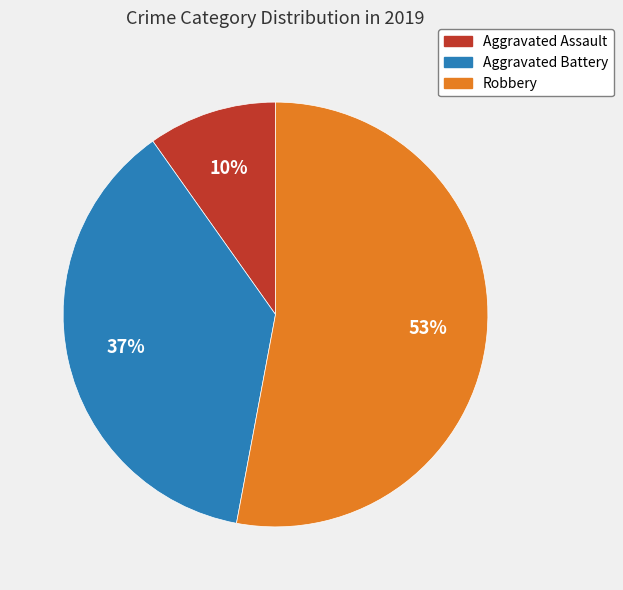

Which slice is the largest?

Robbery